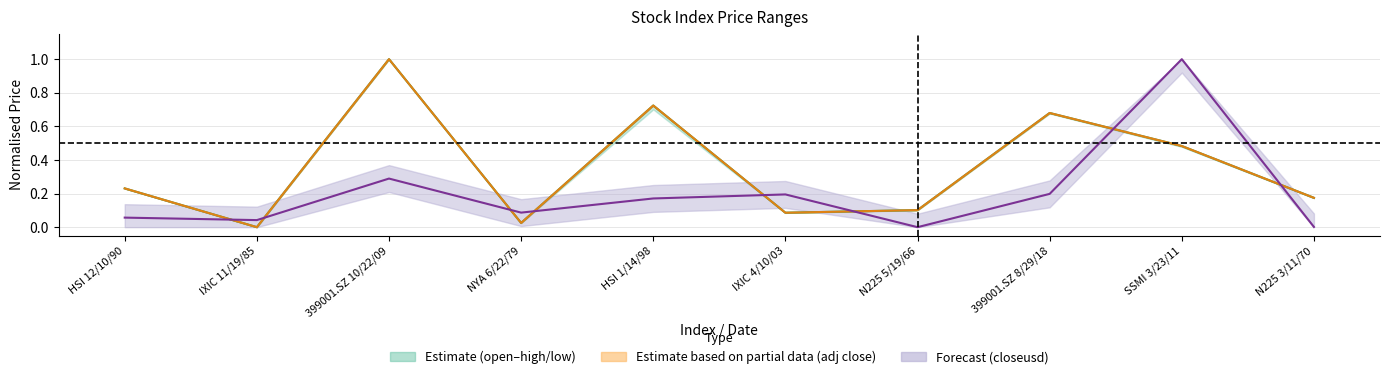

Between which two adjacent categories do adj close line and closeusd line first intersect?

HSI 12/10/90 and IXIC 11/19/85